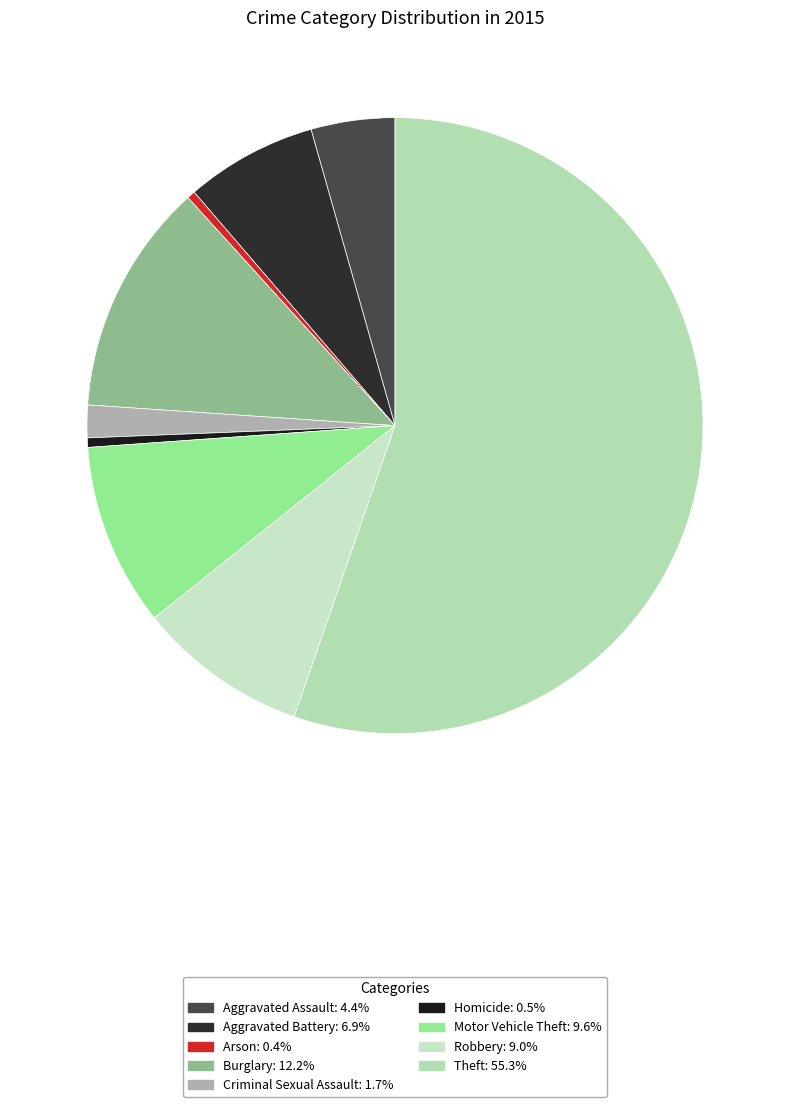

How many slices are in this pie chart?

9